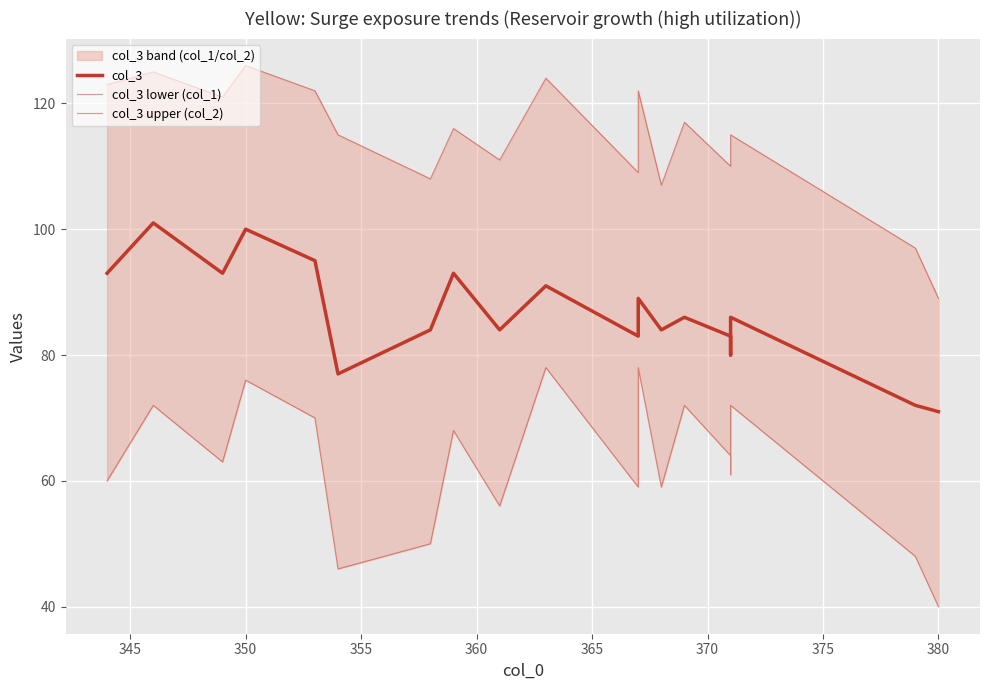

True or false: col_3 and col_3 upper (col_2) intersect in this chart.

False